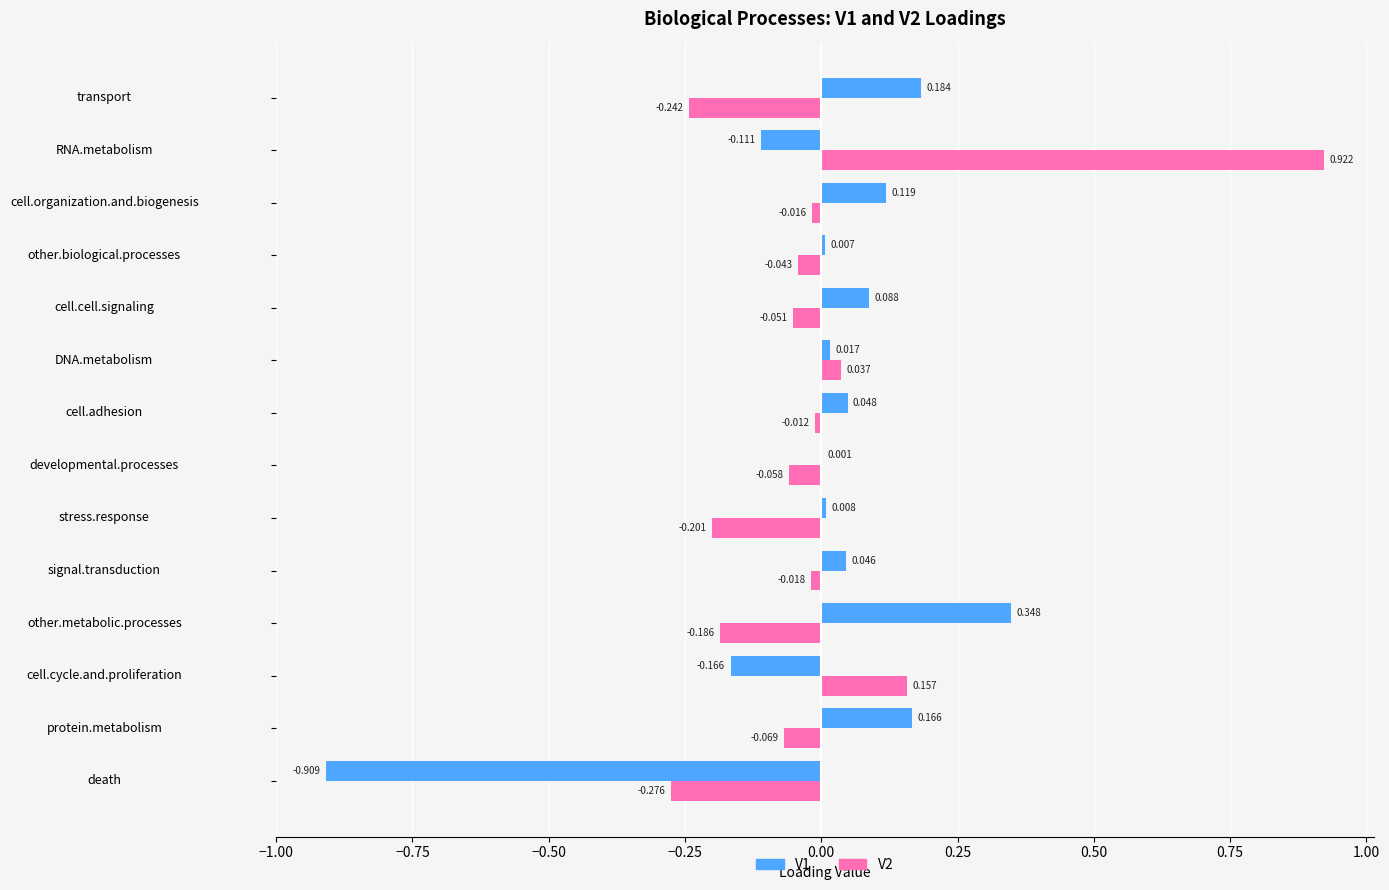

At which label is V1 closest to 0?

developmental.processes